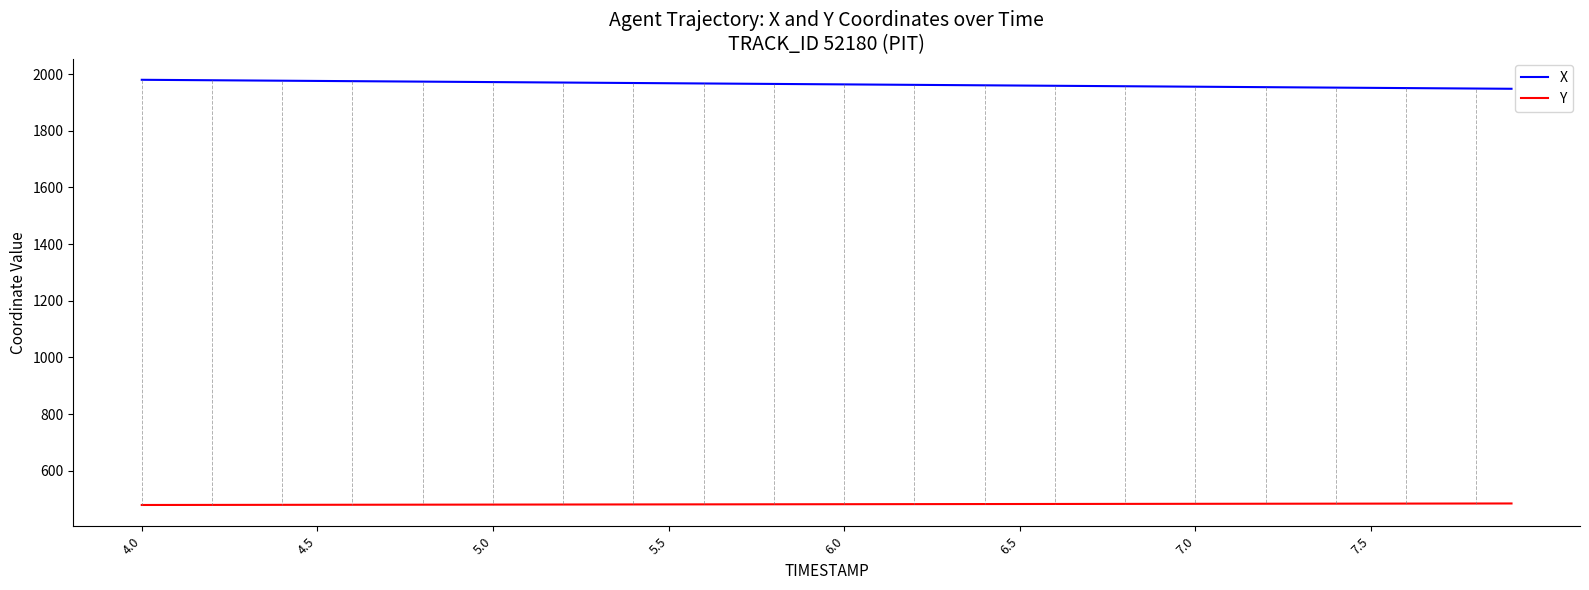

Rank the series by their maximum value, from lowest to highest.

Y, X